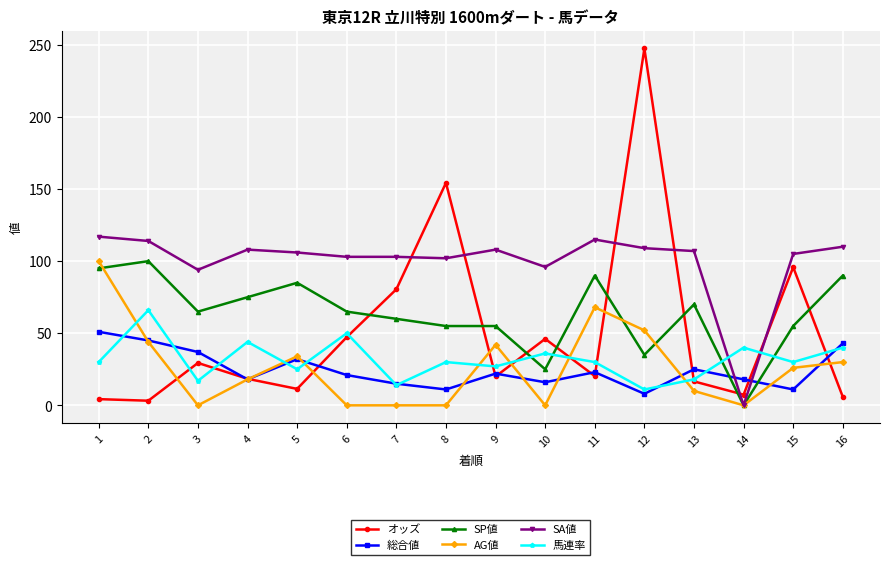

Where is the first local minimum for SP値?

3